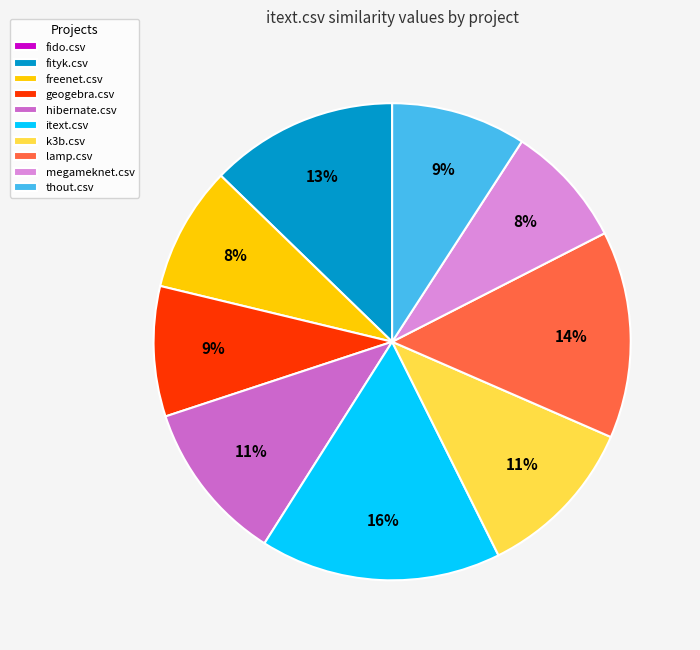

Which category has the biggest portion of the pie?

itext.csv